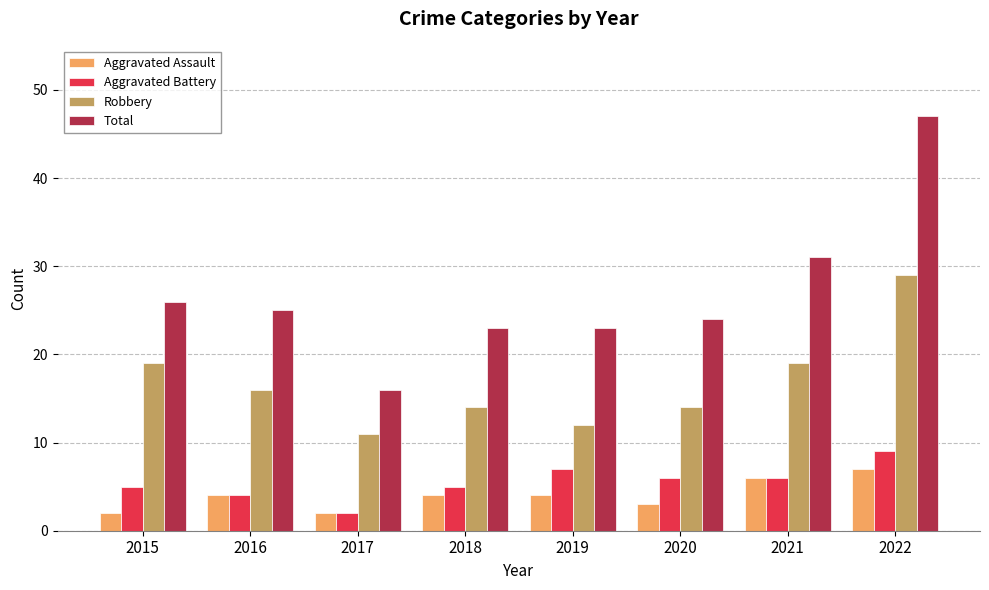

What is the value of the Total bar at the 1st from the left?

26